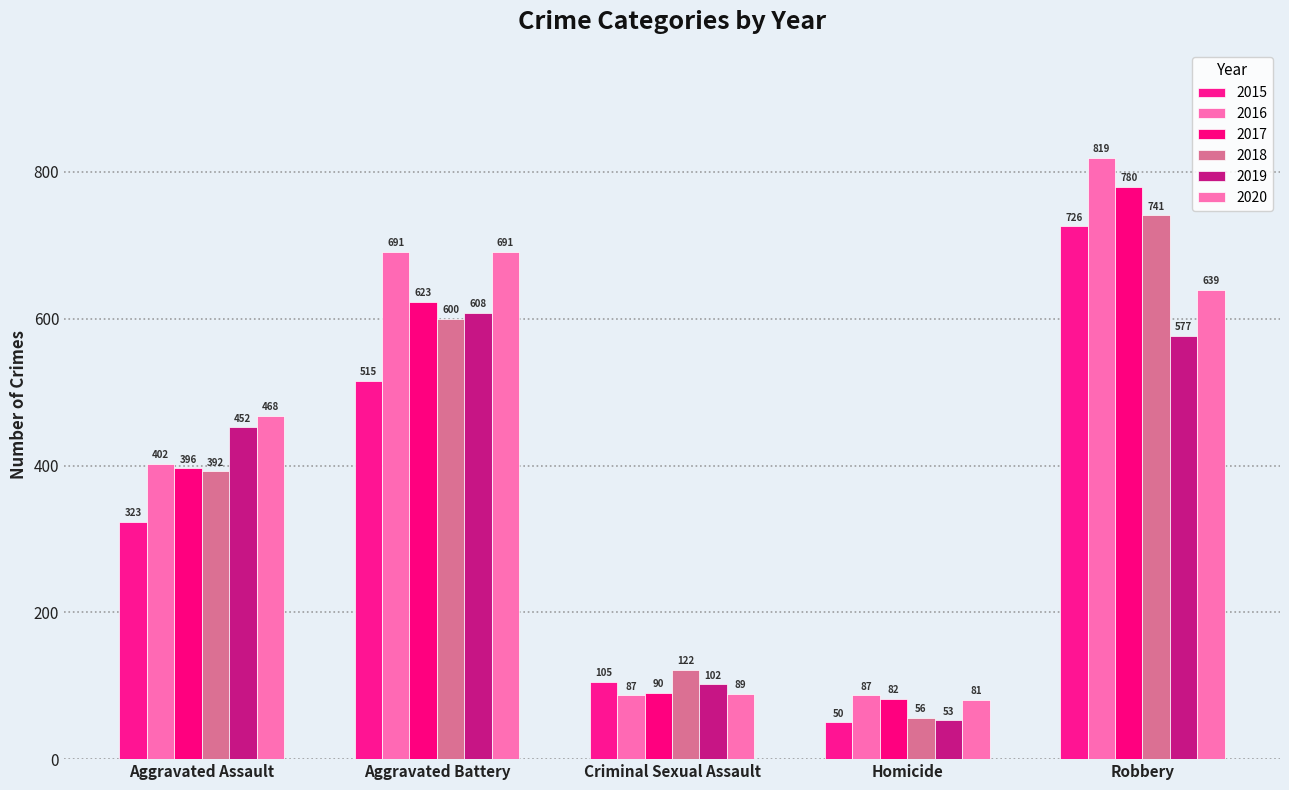

How many distinct data groups are displayed?

6